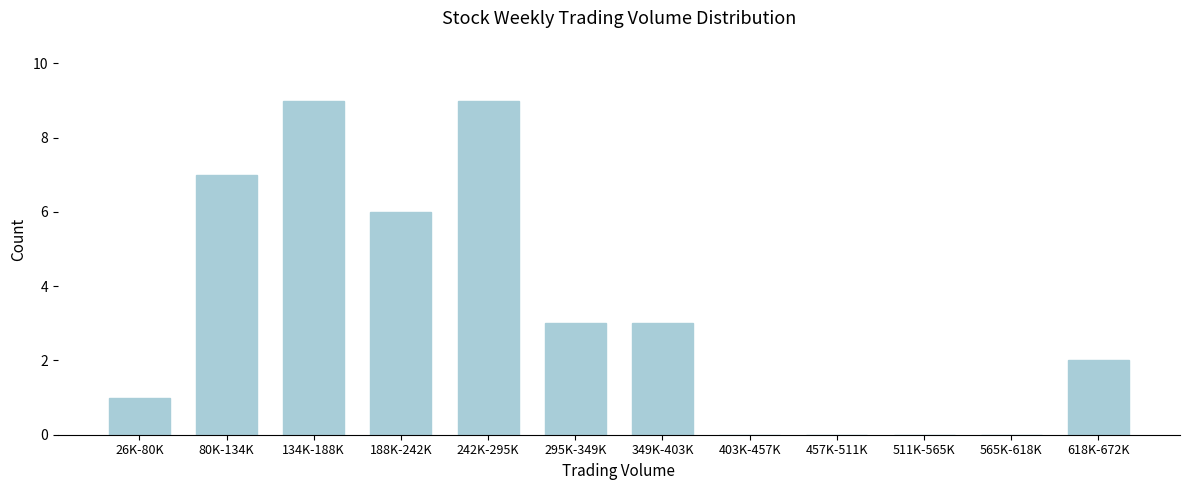

Reading right to left, what are all the values shown in this chart?

618K-672K=2	565K-618K=0	511K-565K=0	457K-511K=0	403K-457K=0	349K-403K=3	295K-349K=3	242K-295K=9	188K-242K=6	134K-188K=9	80K-134K=7	26K-80K=1